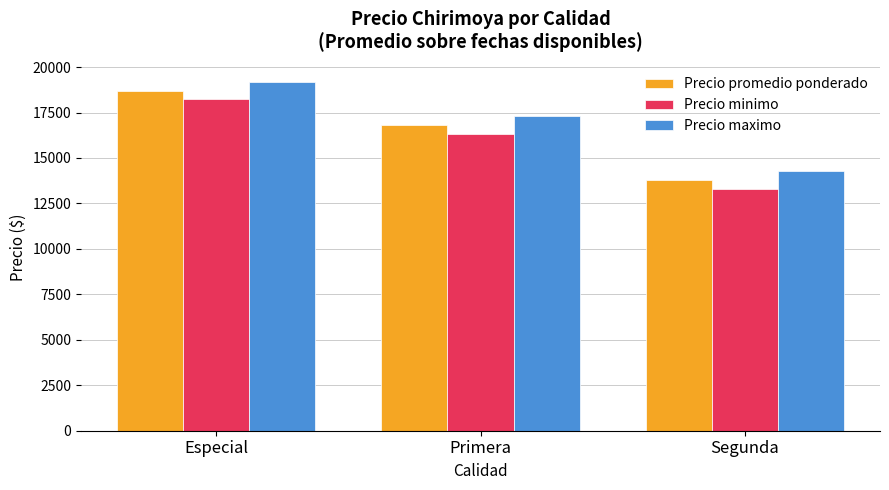

What value does the Precio promedio ponderado series have at Especial, to the nearest 100?

18700